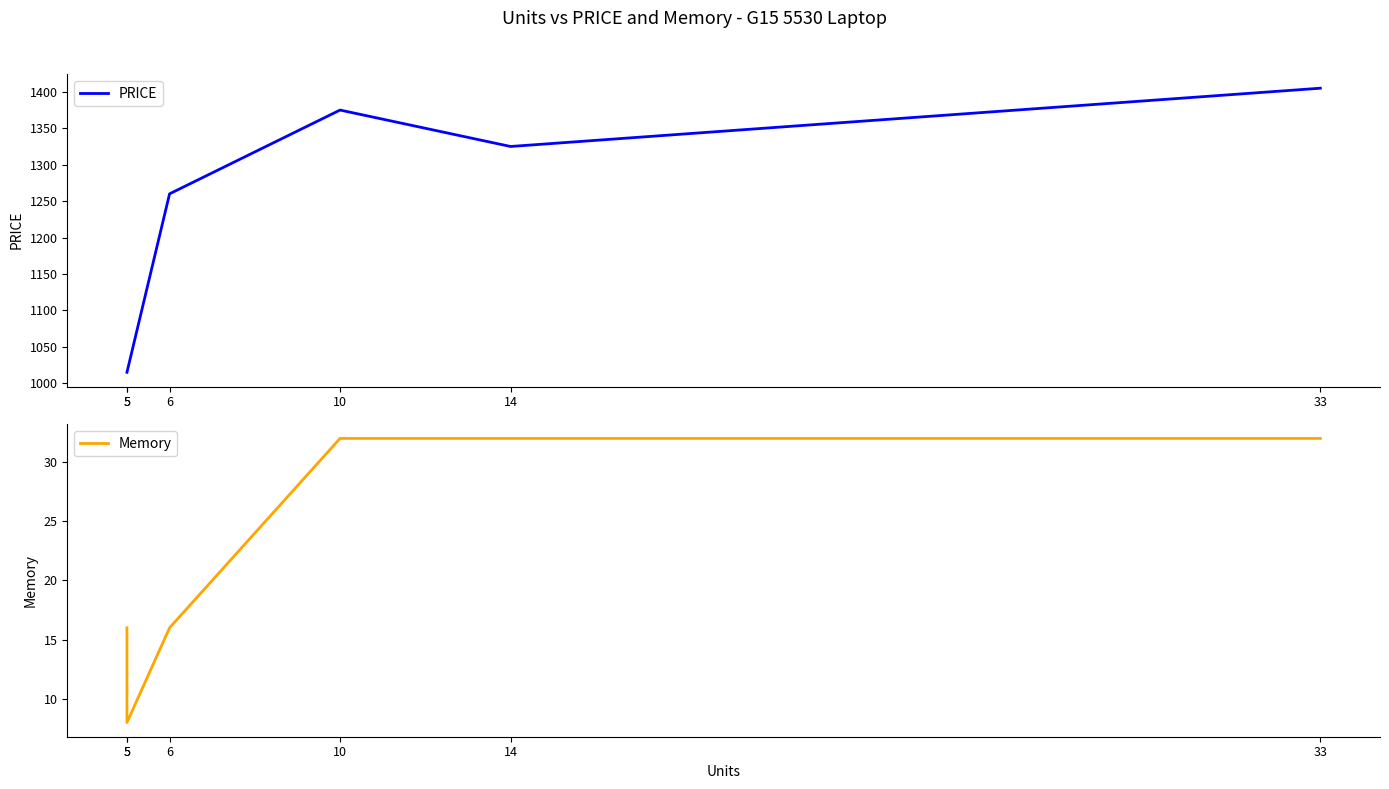

Is it true that PRICE equals 612 at 5?

False